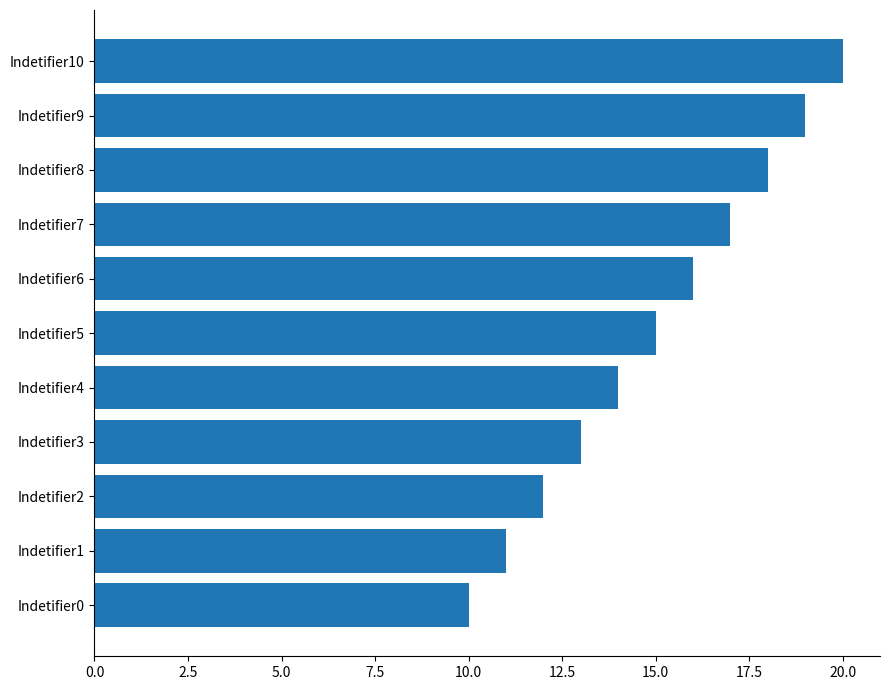

Which has a higher value, Indetifier6 or Indetifier7?

Indetifier7